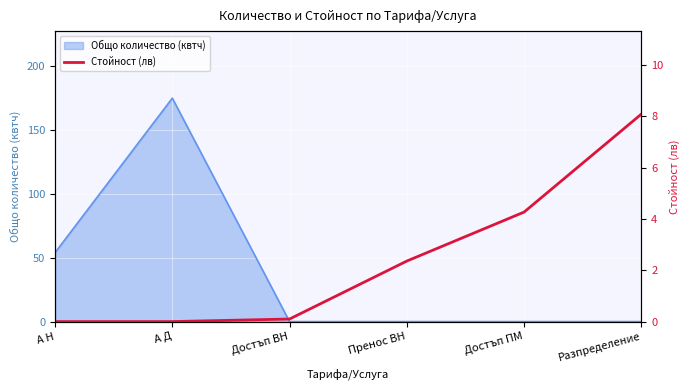

Reading left to right, what are all the values shown in this chart?

А Н=0.0	А Д=0.0	Достъп ВН=0.1	Пренос ВН=2.4	Достъп ПМ=4.3	Разпределение=8.1